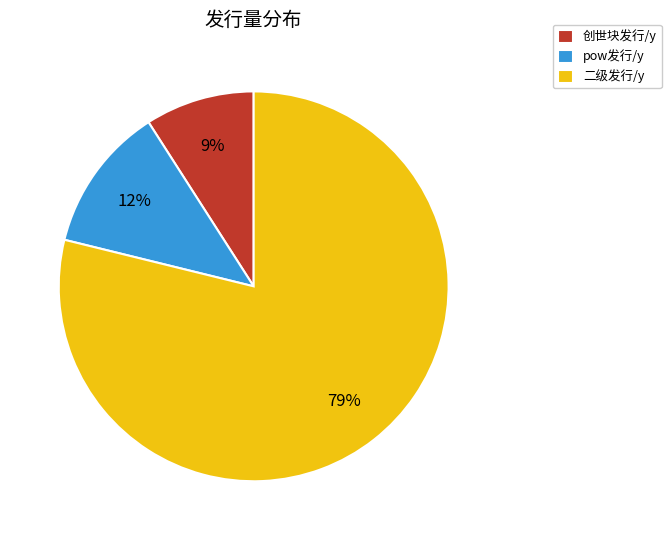

Is there any slice that represents more than half of the pie?

Yes